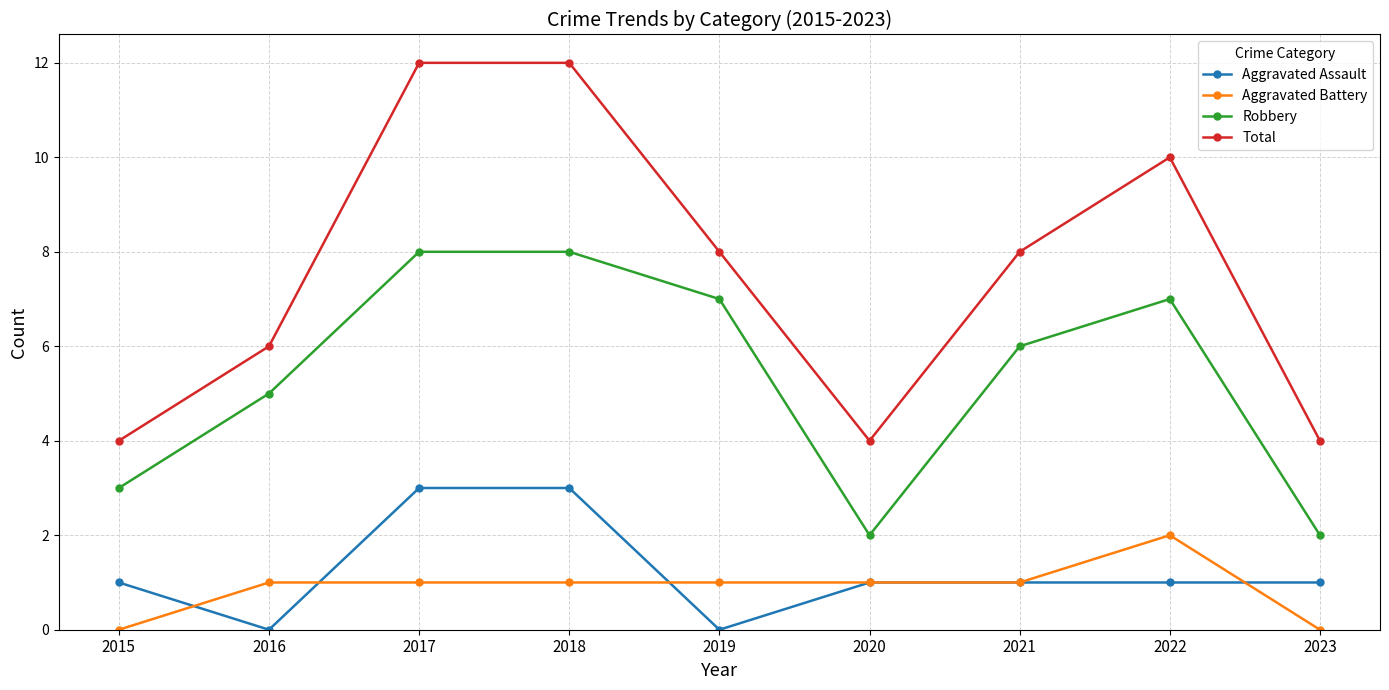

What is the lowest value of the Total series?

4